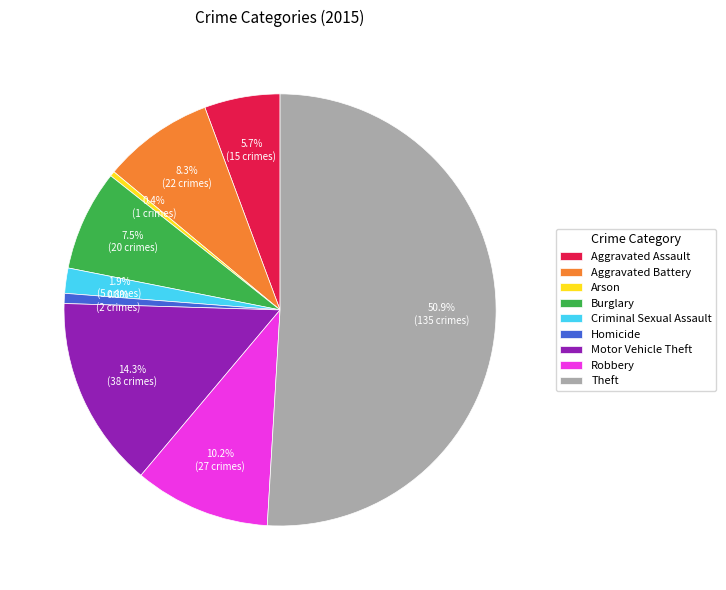

To the nearest percent, what percentage of the pie is Theft?

51%